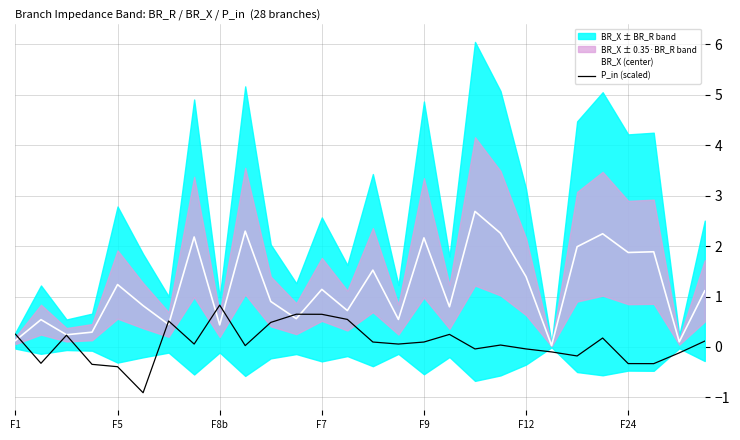

At which label is BR_X (center) closest to 1?

10